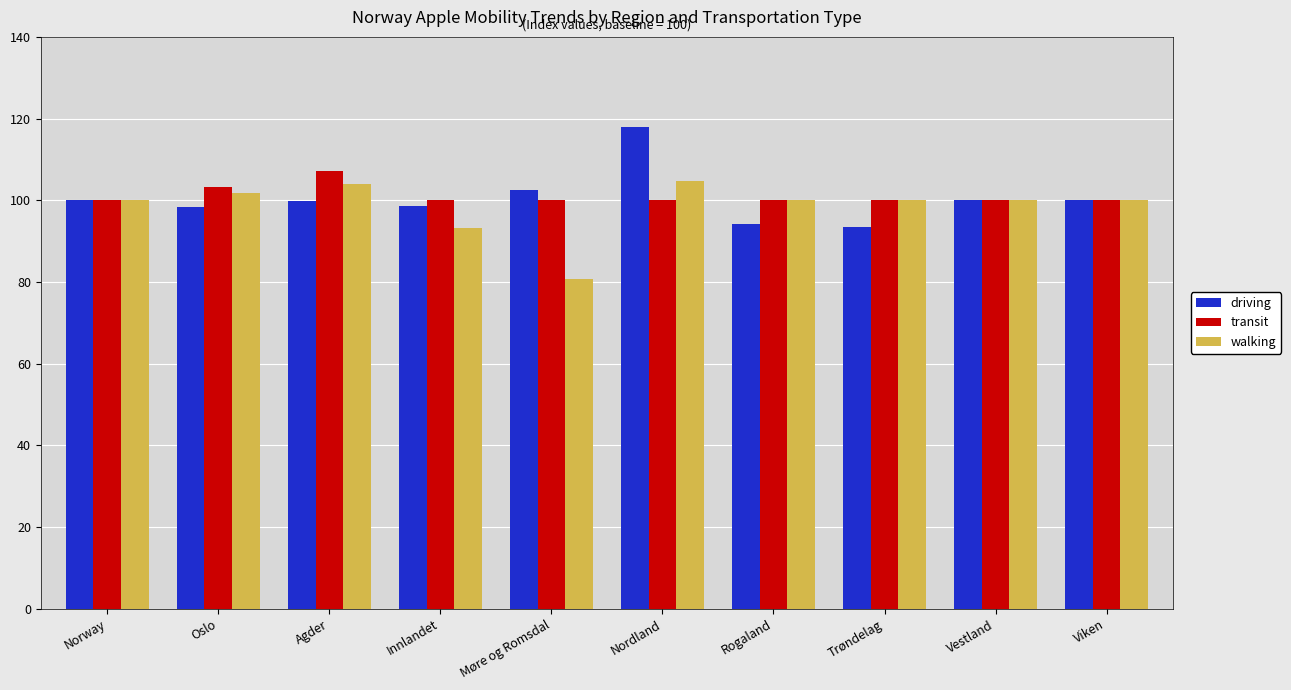

The driving series shows 99.8 at Agder. True or false?

True